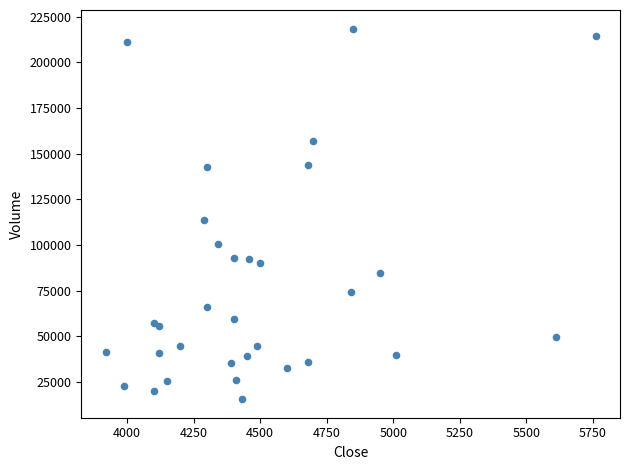

What Y value in the scatter plot is closest to 117050?

113800